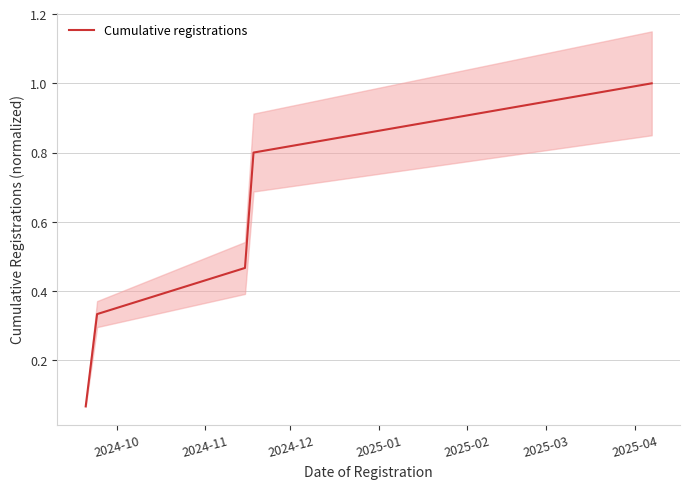

What is the maximum value for Cumulative registrations?

1.0